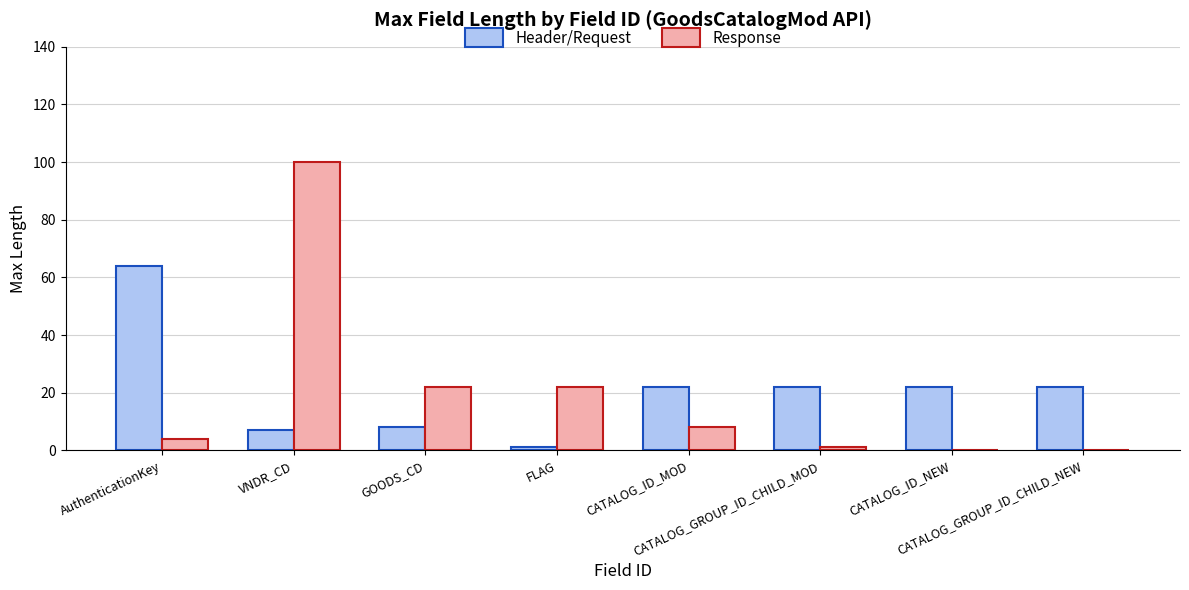

Between CATALOG_ID_MOD and CATALOG_GROUP_ID_CHILD_NEW, which series saw the biggest shift?

Response